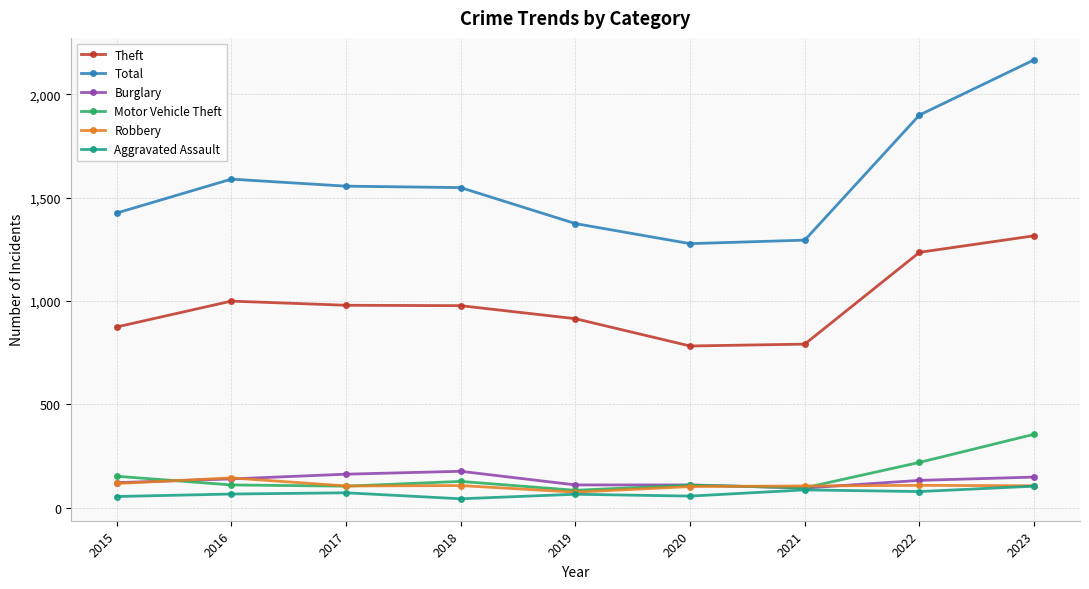

At which label is Motor Vehicle Theft closest to 219?

2022